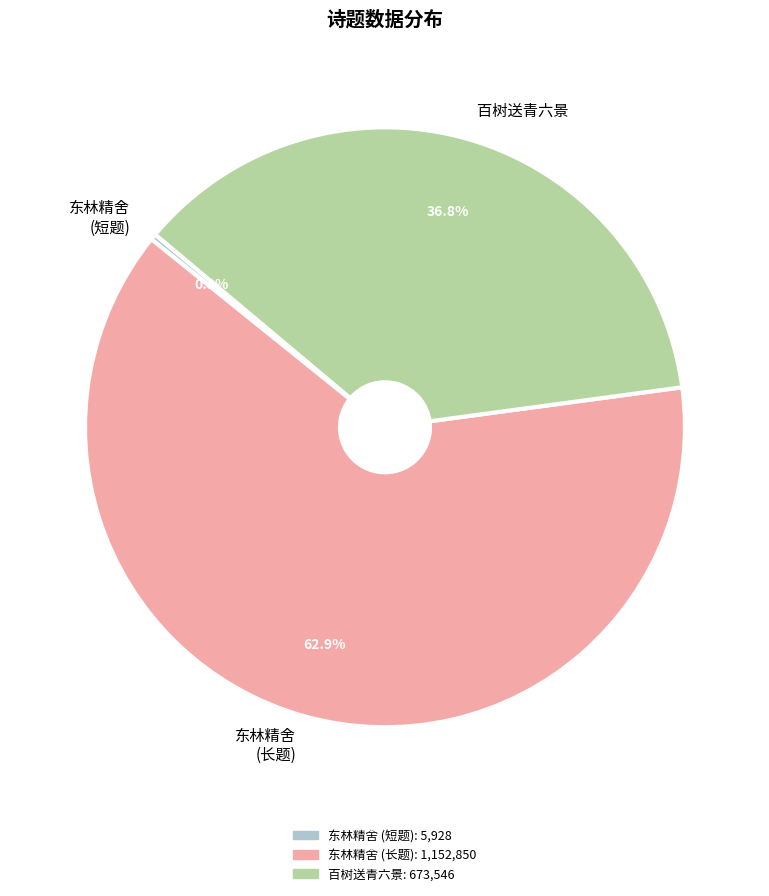

What is the total percentage of 百树送青六景 and 东林精舍 (短题)?

37.1%